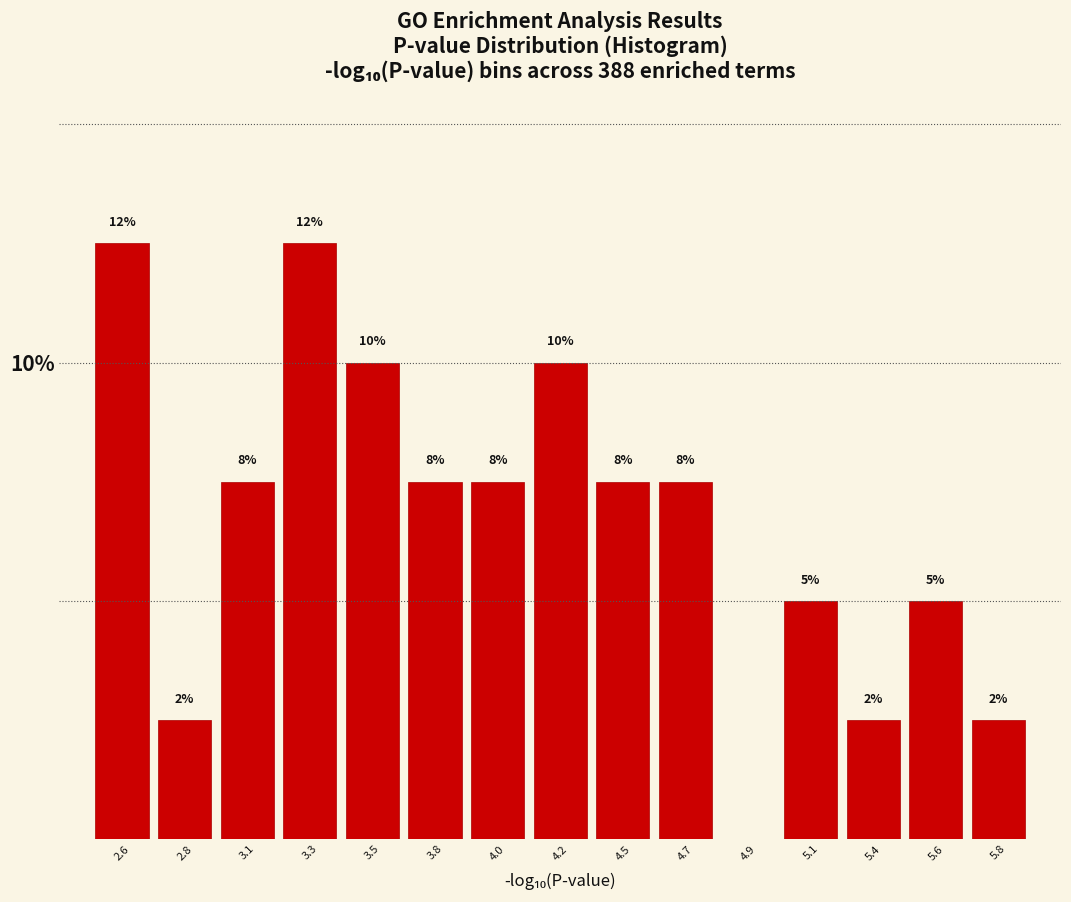

Are the bars horizontal?

No